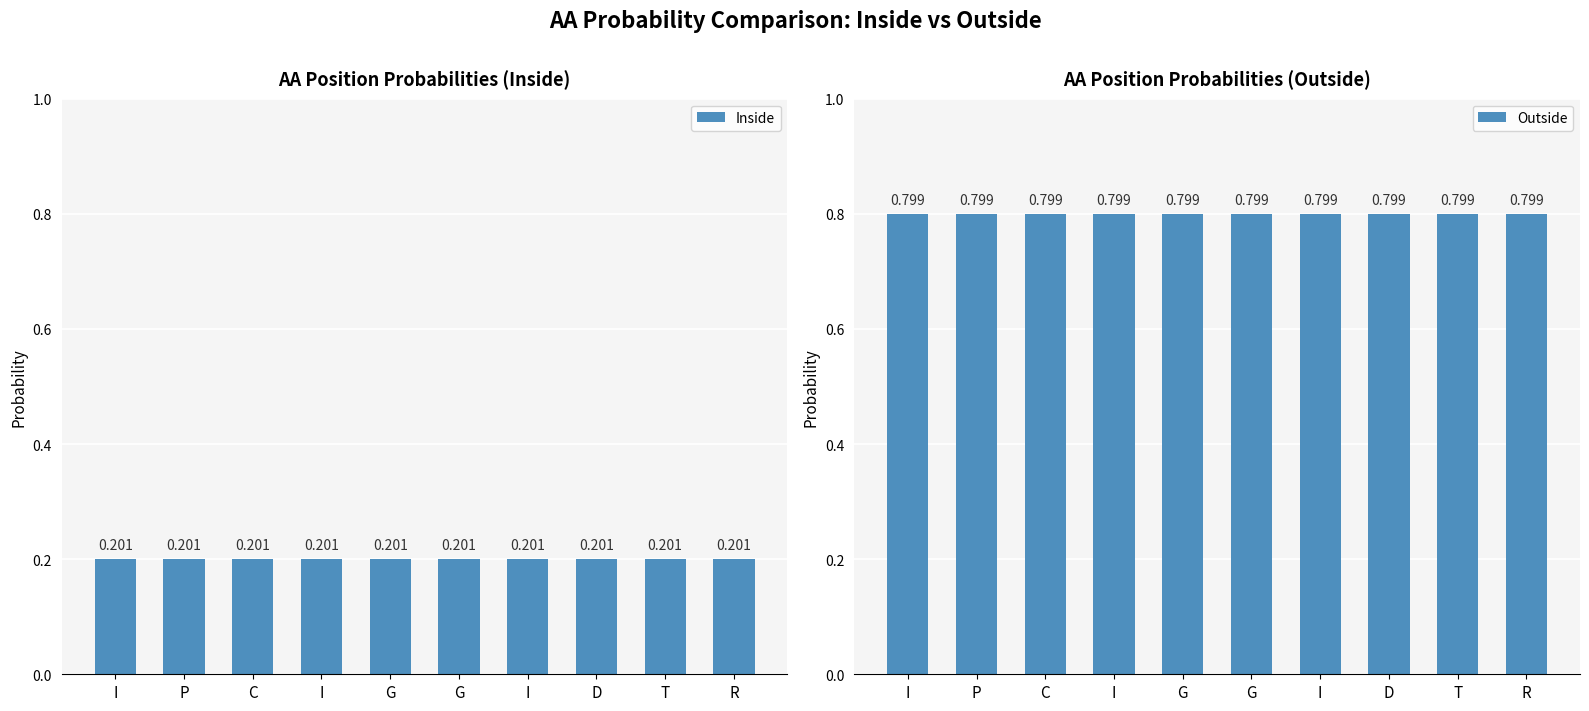

Which category has the highest value in the Outside series?

I